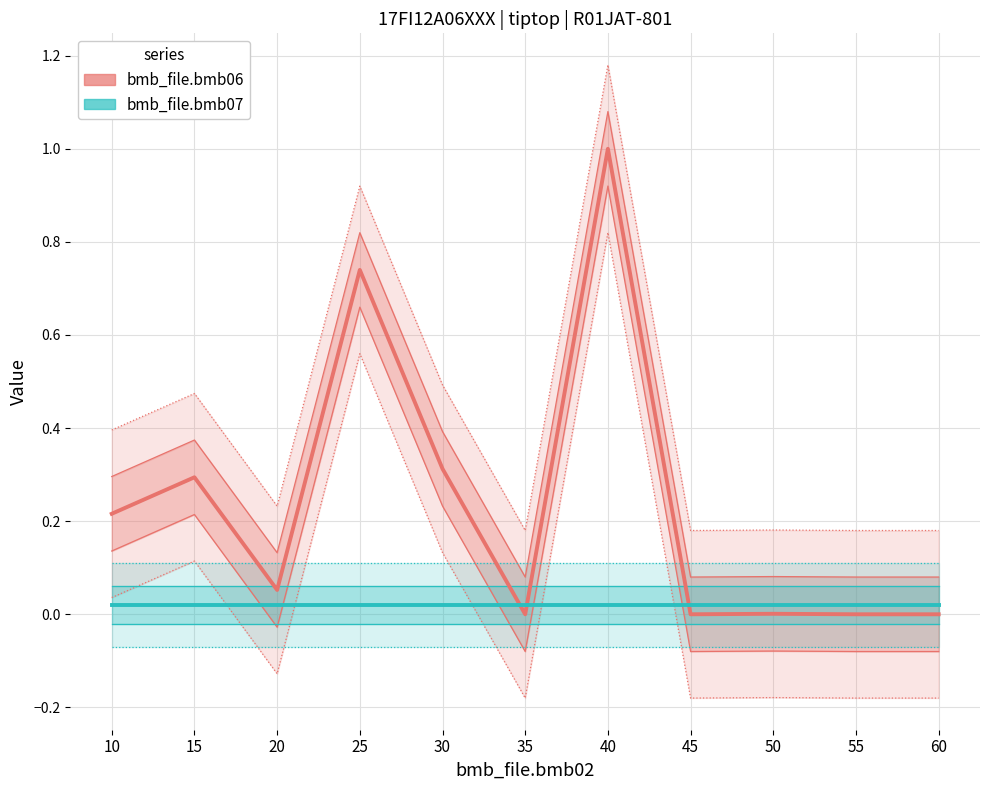

At which label does bmb_file.bmb07 reach its minimum?

10